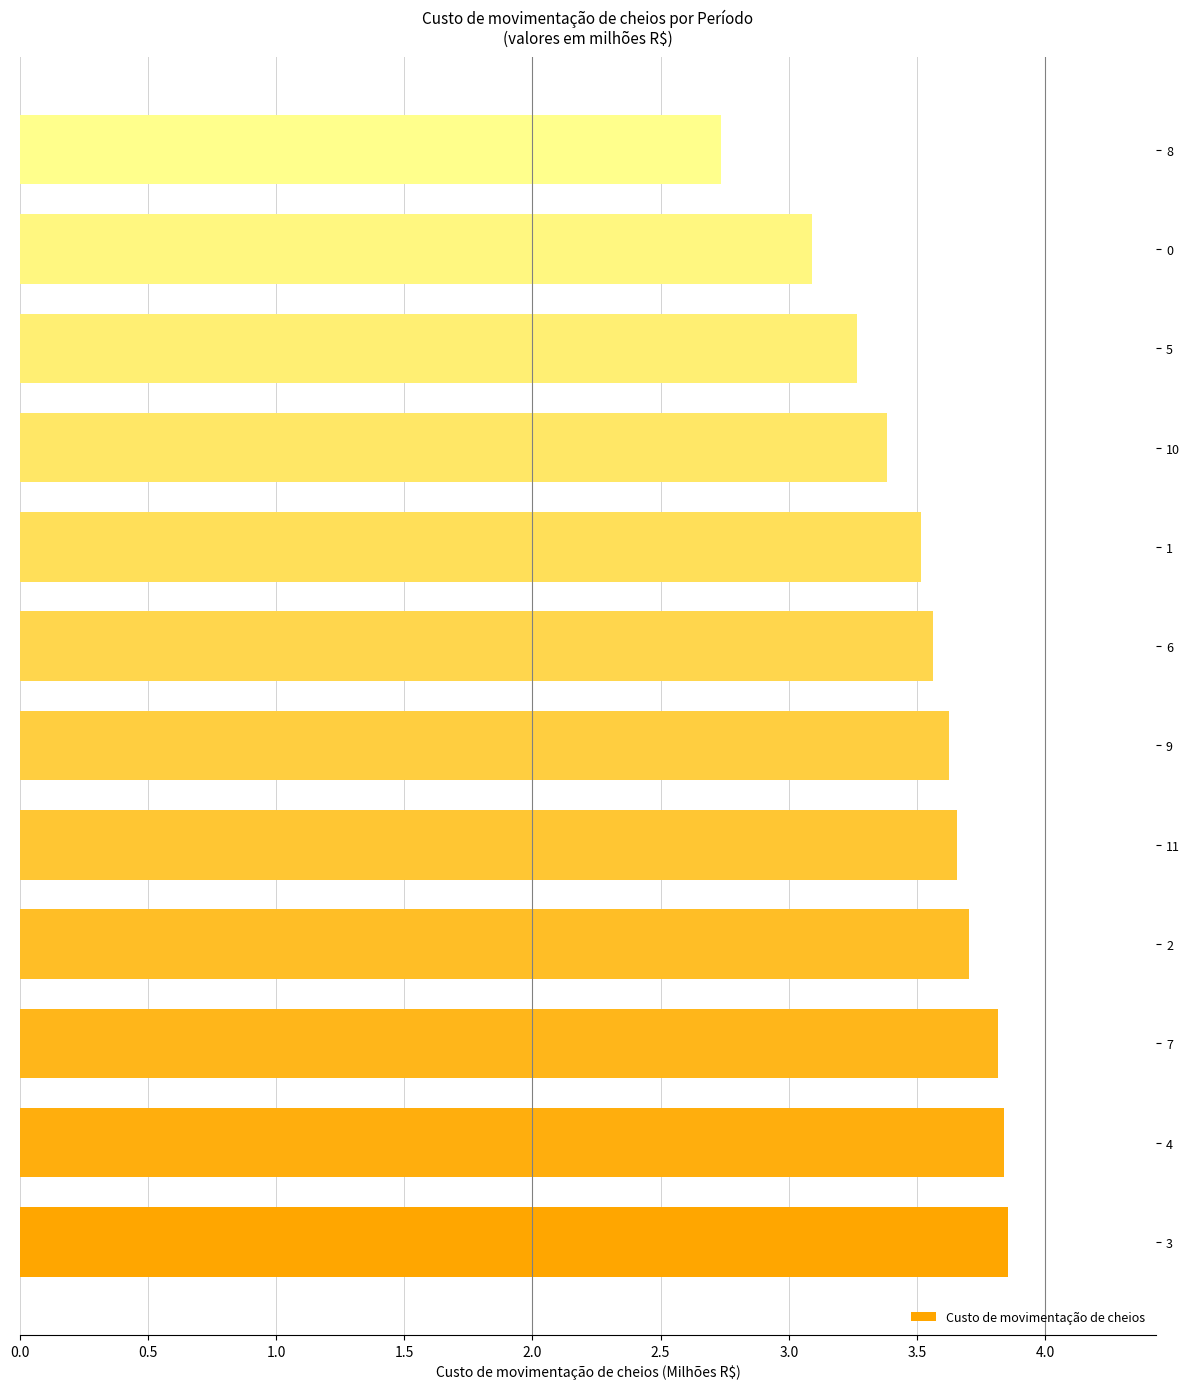

What is the smallest value displayed?

2.7